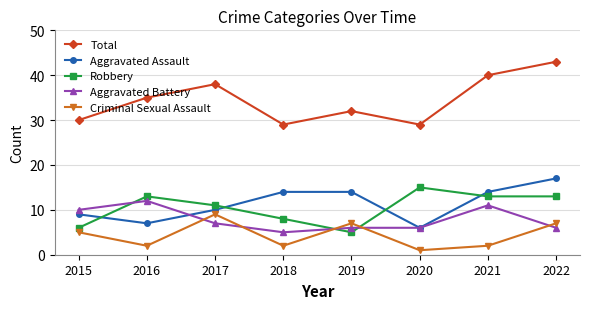

Reading left to right, extract all data points from this chart.

Total: 30	35	38	29	32	29	40	43
Aggravated Assault: 9	7	10	14	14	6	14	17
Robbery: 6	13	11	8	5	15	13	13
Aggravated Battery: 10	12	7	5	6	6	11	6
Criminal Sexual Assault: 5	2	9	2	7	1	2	7